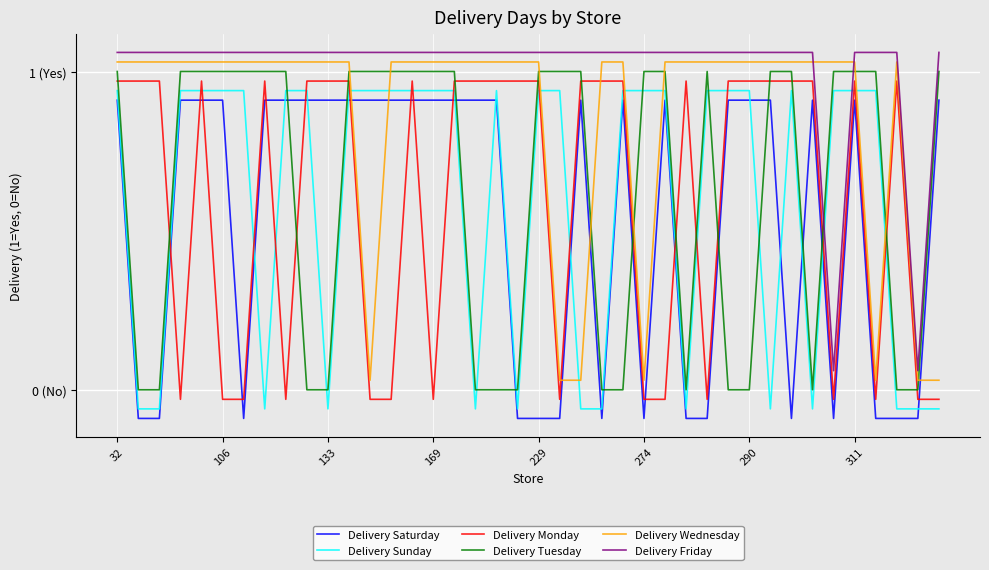

How many data points does each series have?

40